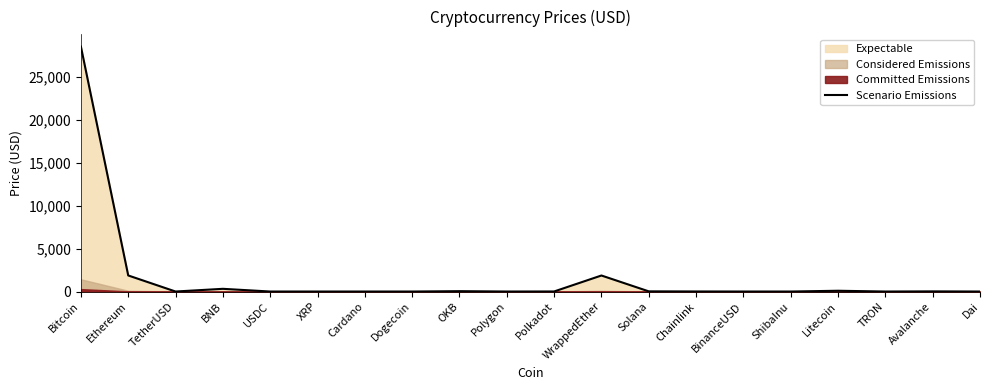

What is the highest value of the Scenario Emissions series?

28516.4